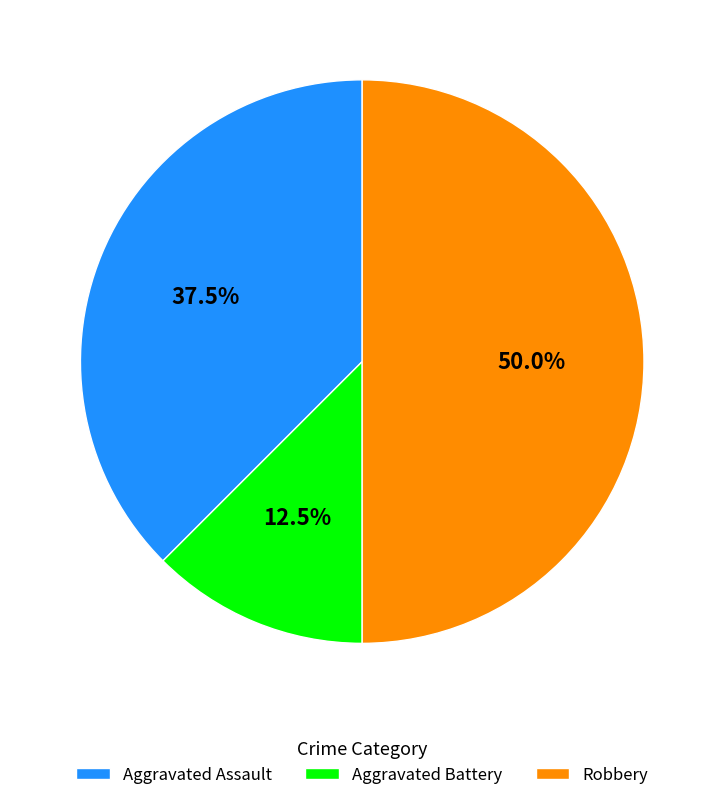

Is Aggravated Battery the majority of the pie?

No